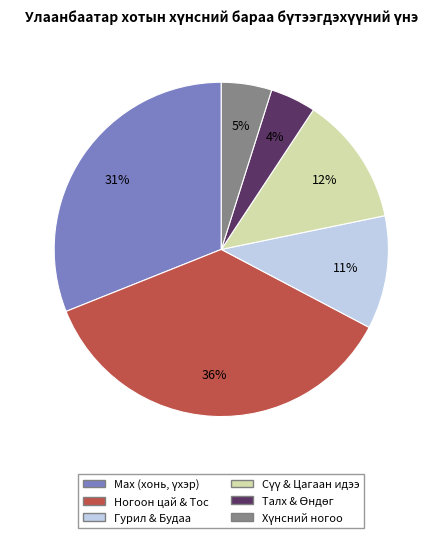

To the nearest percent, what is the difference between the largest and smallest slice percentages?

32%